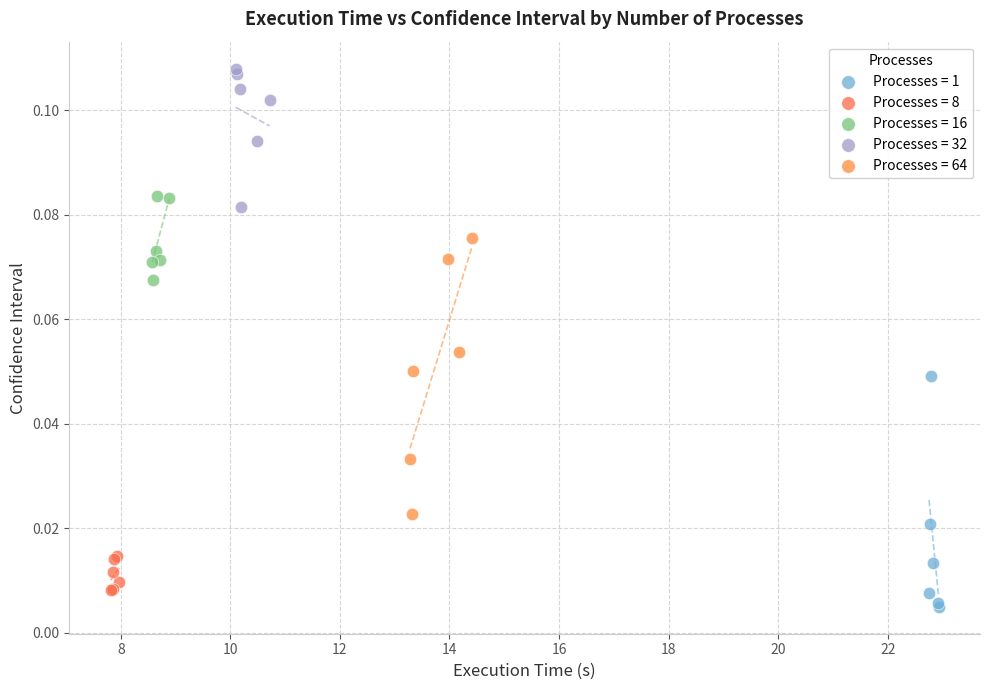

What are all the series names shown in the legend?

Processes = 1, Processes = 8, Processes = 16, Processes = 32, Processes = 64